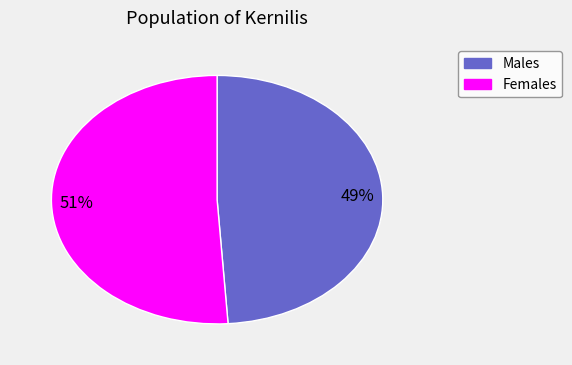

Count the number of slices in the pie.

2